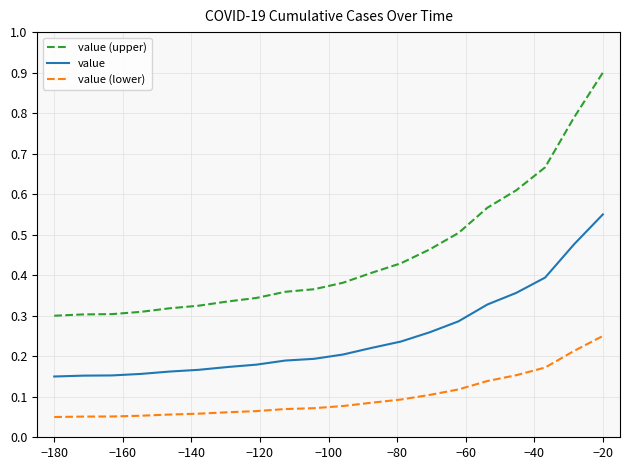

True or false: value (lower) and value cross at least once.

False